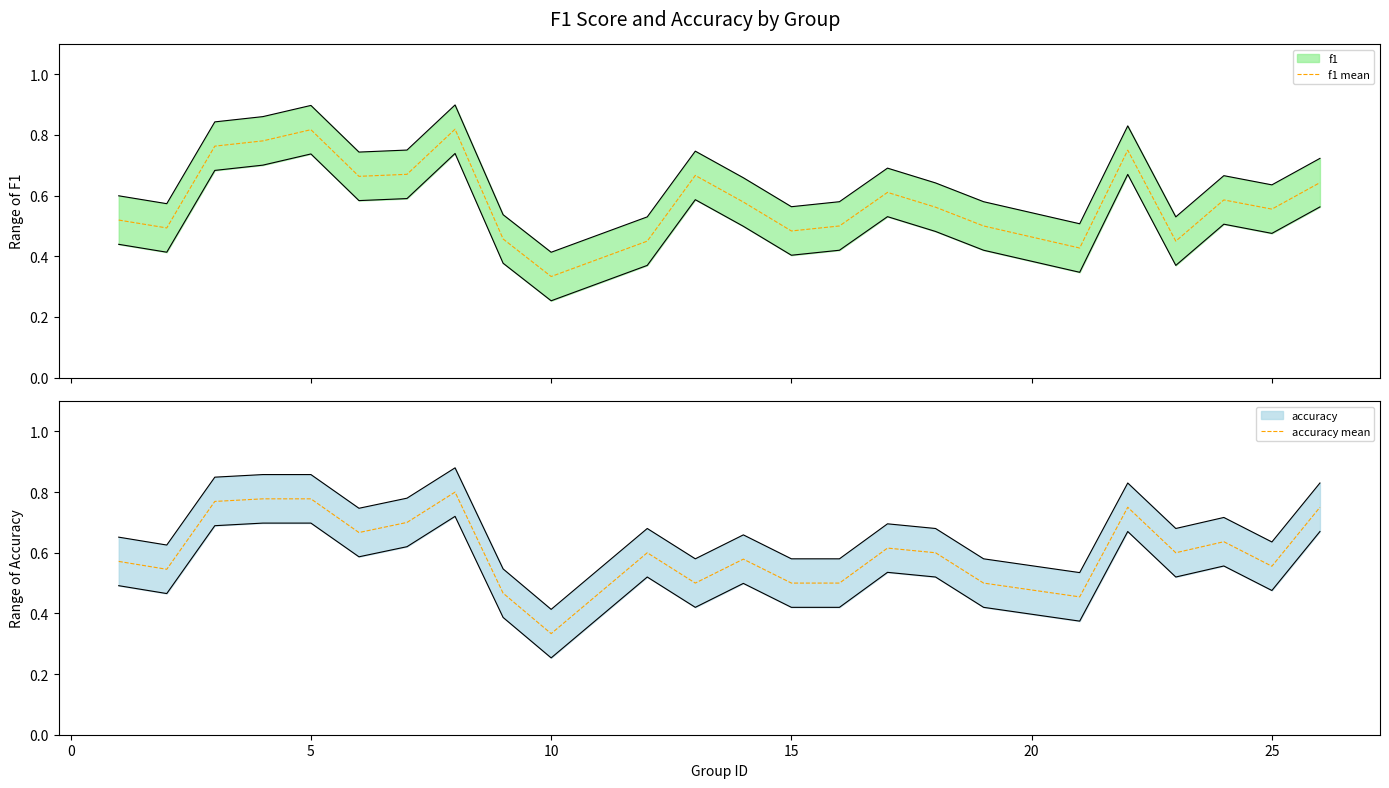

At which label does accuracy mean reach its minimum?

10